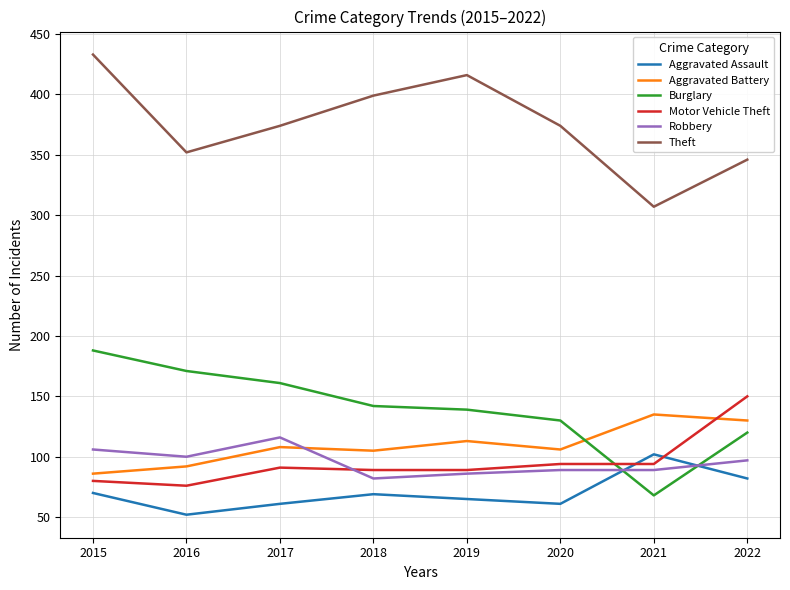

Where does the Theft series first go above 374?

2015